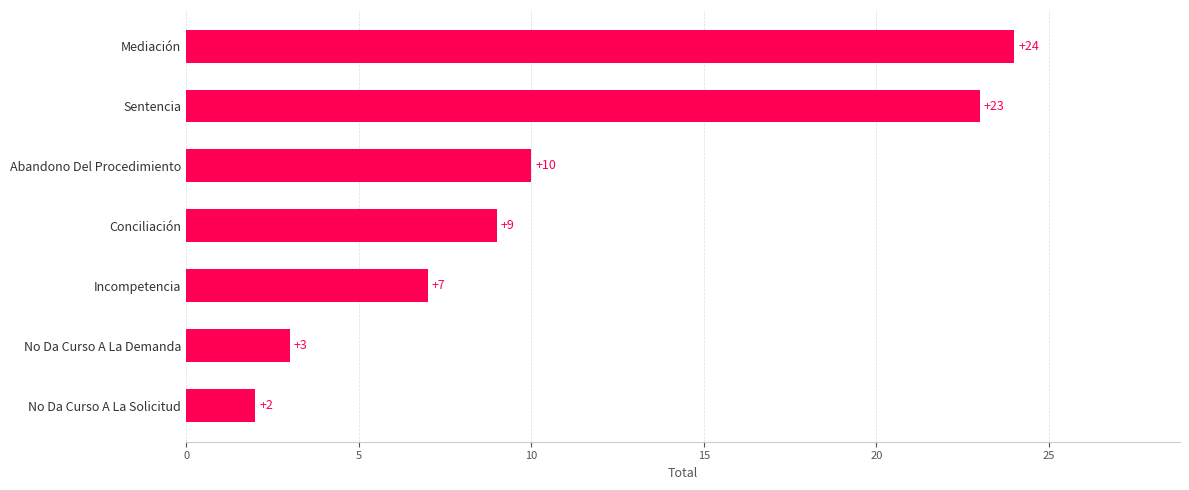

What is the change in value from No Da Curso A La Solicitud to No Da Curso A La Demanda?

+1